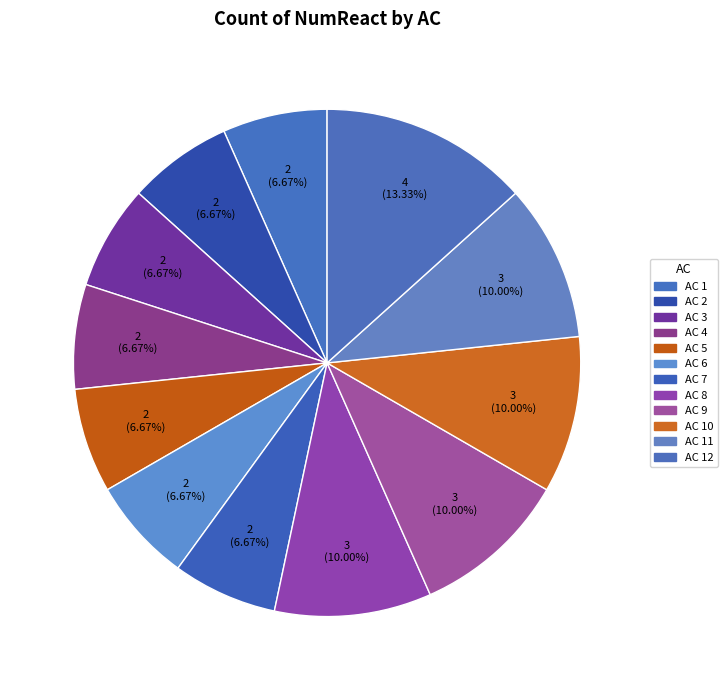

How many segments does this pie chart have?

12